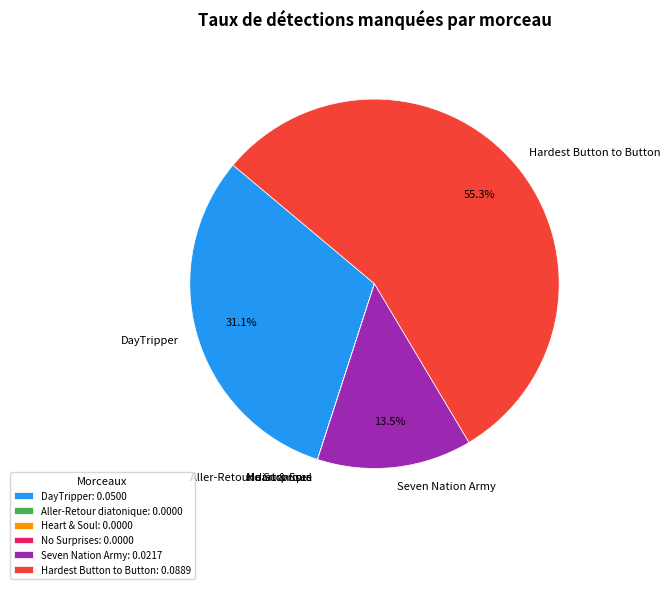

Is Hardest Button to Button the majority of the pie?

Yes